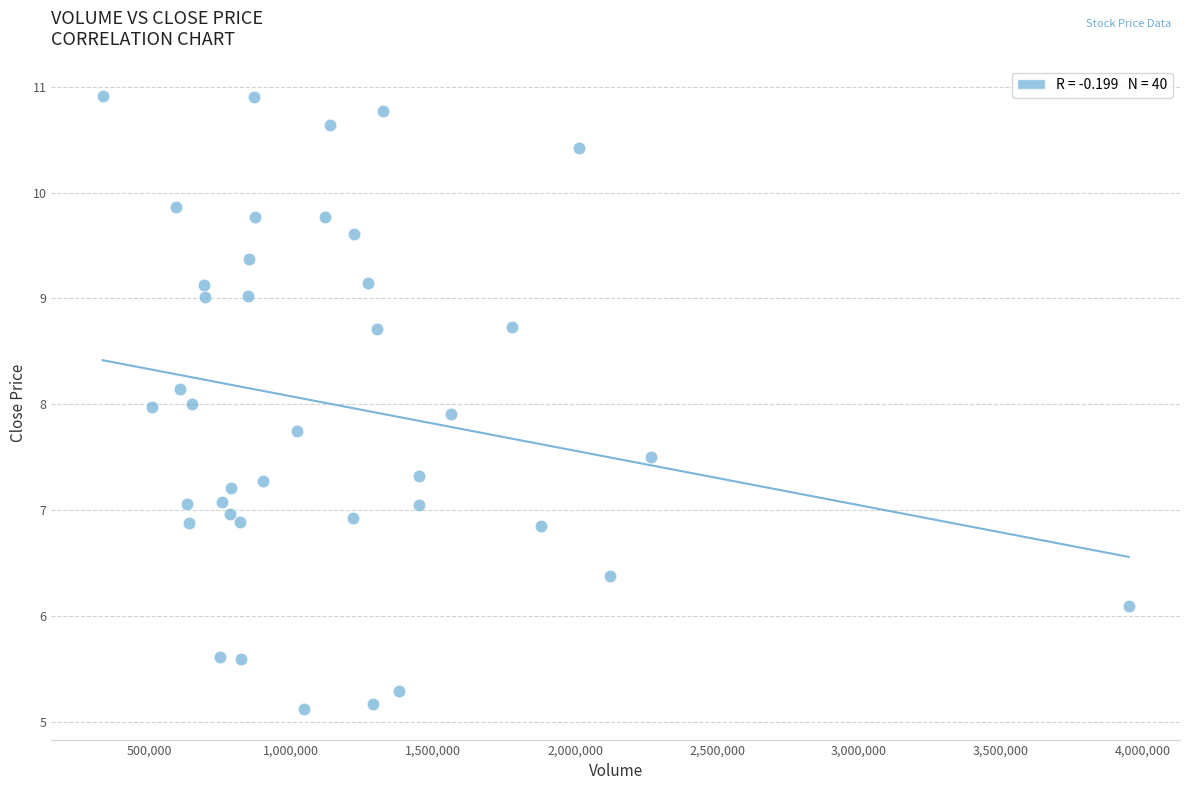

What is the range of X values (max minus min)?

3613600.0